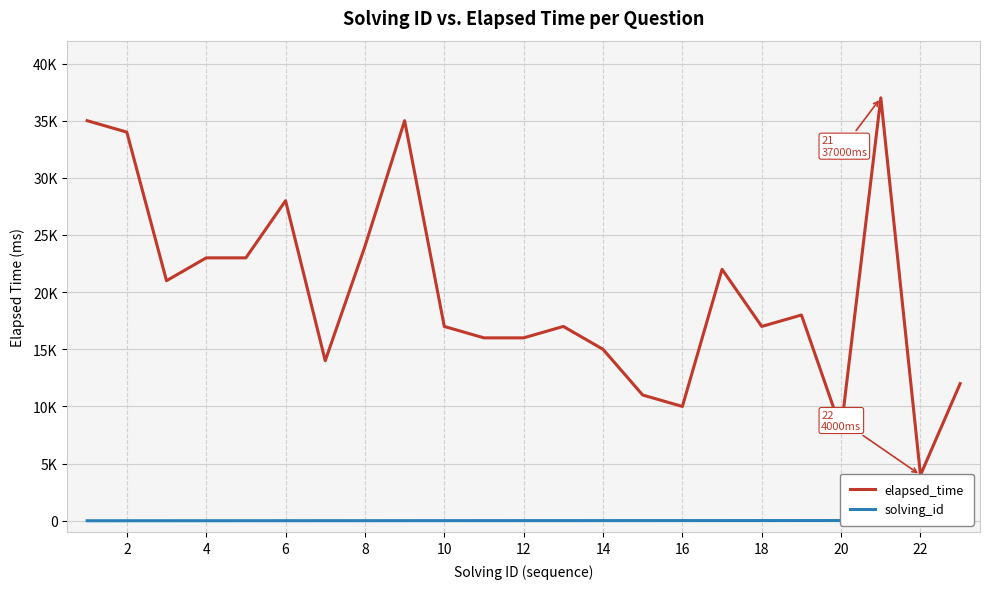

What is the greatest value displayed?

37000